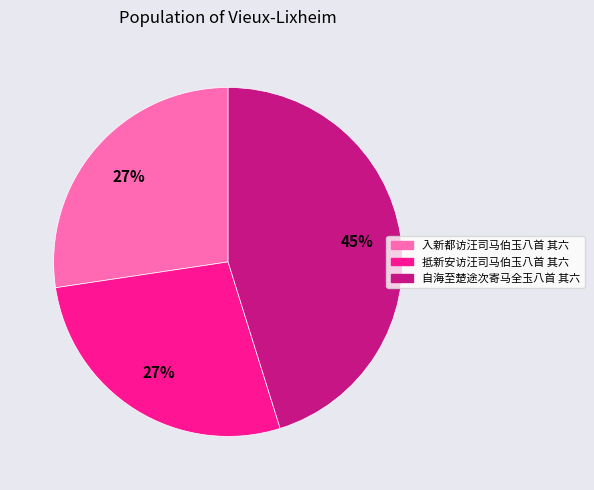

Which slice is the largest?

自海至楚途次寄马全玉八首 其六